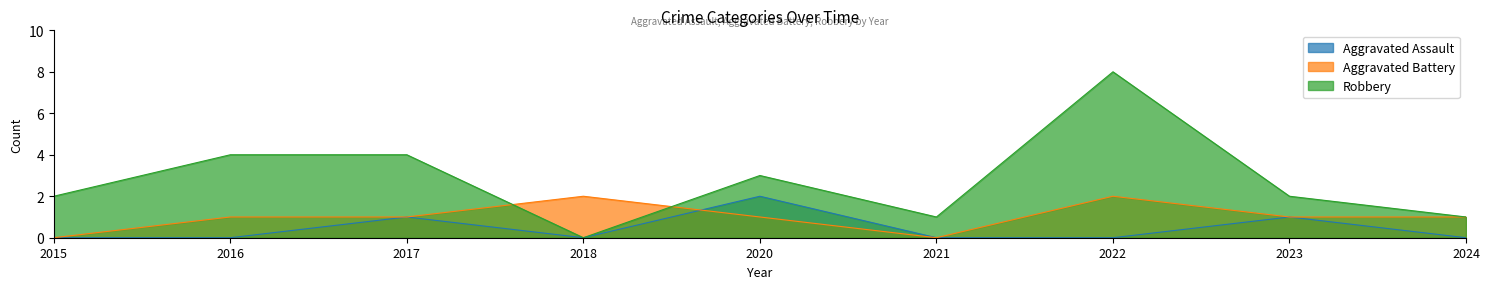

Reading left to right, transcribe all the data shown in this chart.

Aggravated Assault: 0	0	1	0	2	0	0	1	0
Aggravated Battery: 0	1	1	2	1	0	2	1	1
Robbery: 2	4	4	0	3	1	8	2	1